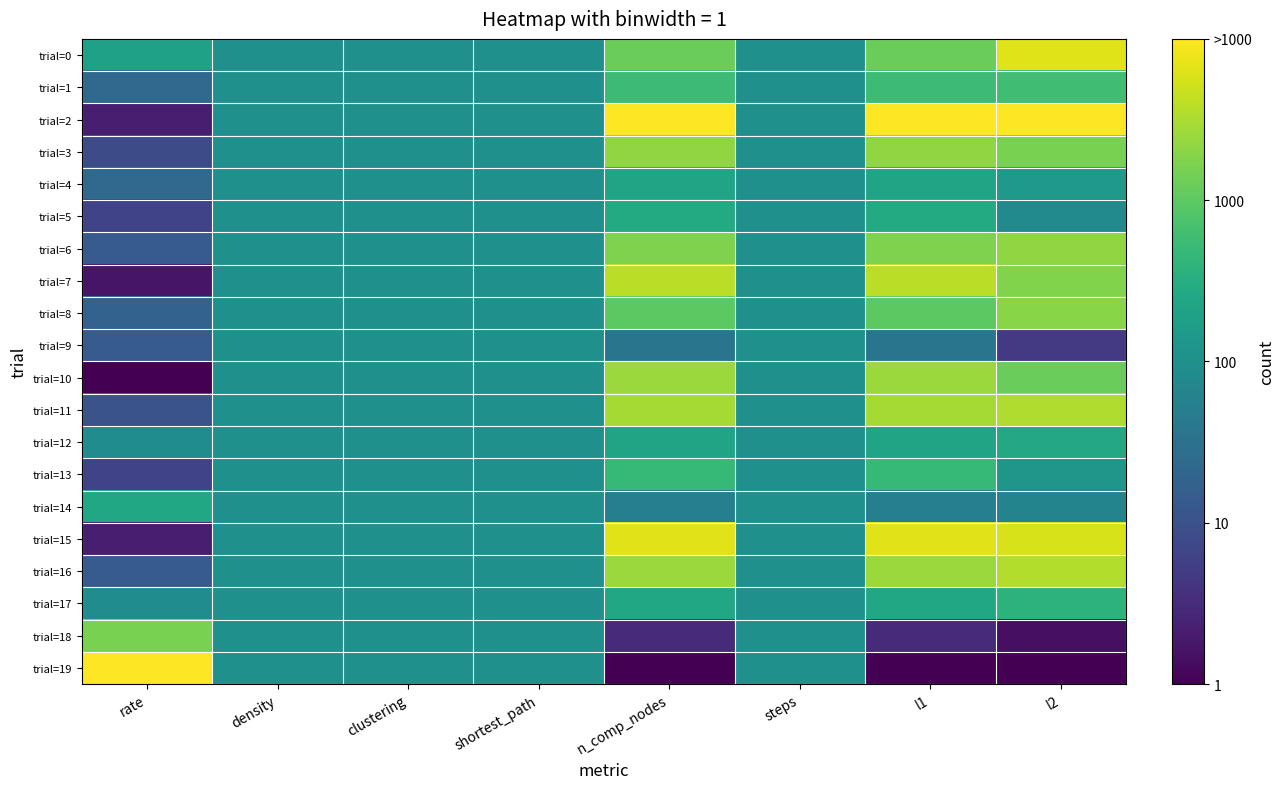

Rank the series at clustering from lowest to highest value.

trial=0, trial=1, trial=2, trial=3, trial=4, trial=5, trial=6, trial=7, trial=8, trial=9, trial=10, trial=11, trial=12, trial=13, trial=14, trial=15, trial=16, trial=17, trial=18, trial=19